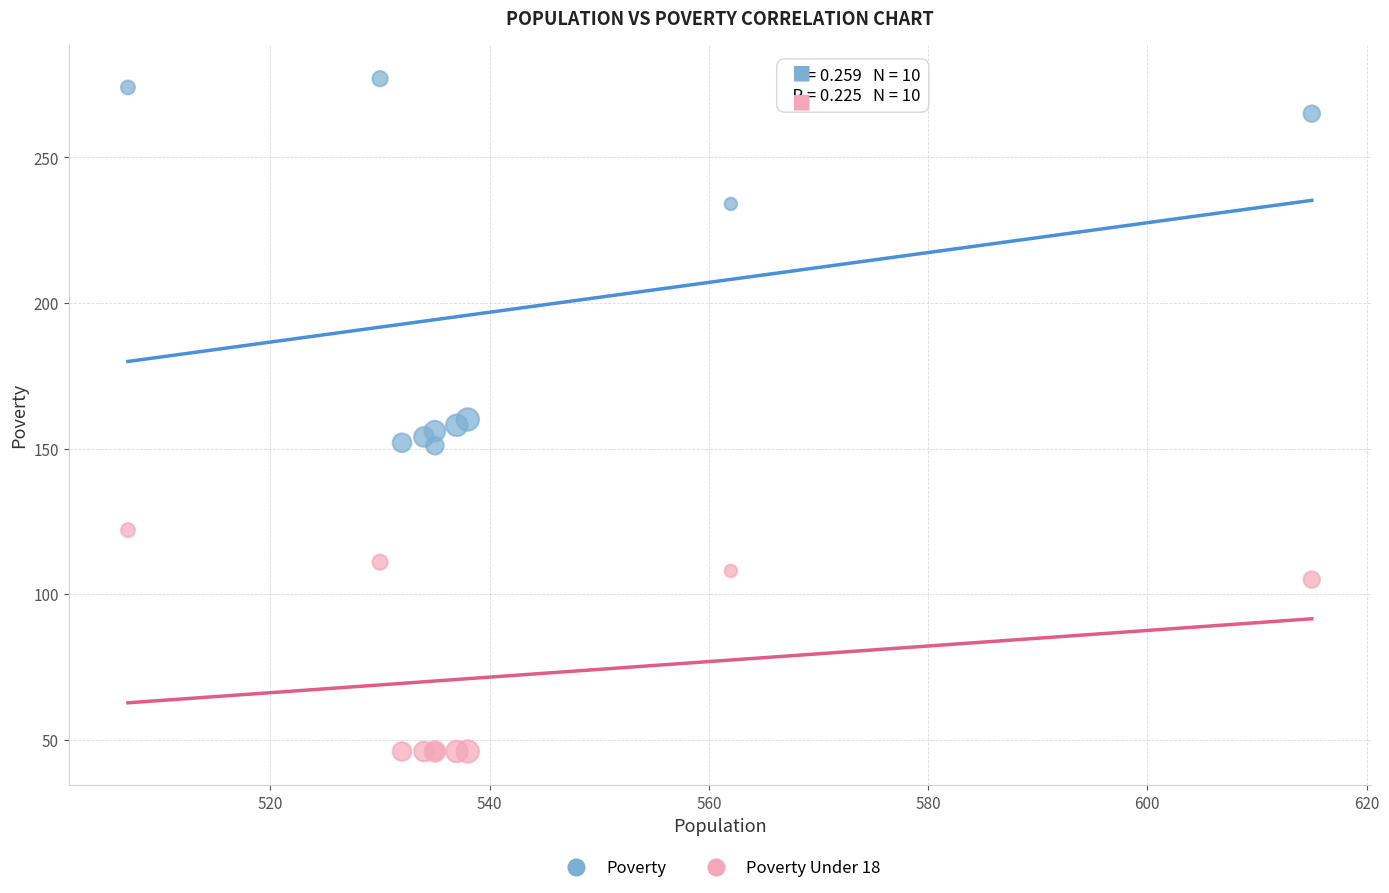

In the Poverty series, what Y value is closest to 214?

234